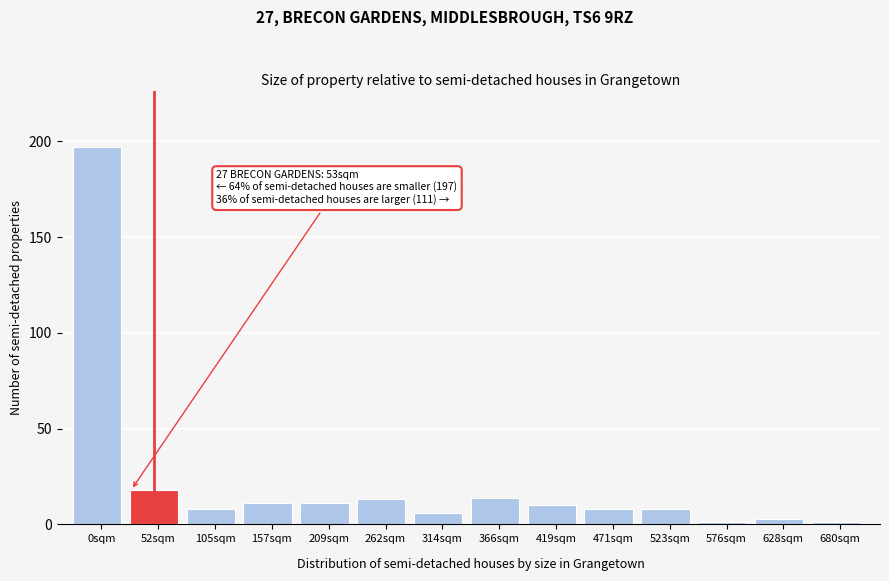

Reading left to right, what are all the values shown in this chart?

197	18	8	11	11	13	6	14	10	8	8	1	3	1